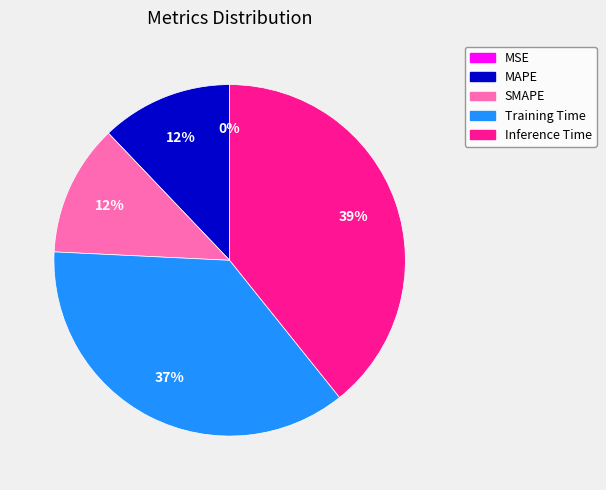

To the nearest percent, what percentage of the pie is SMAPE?

12%